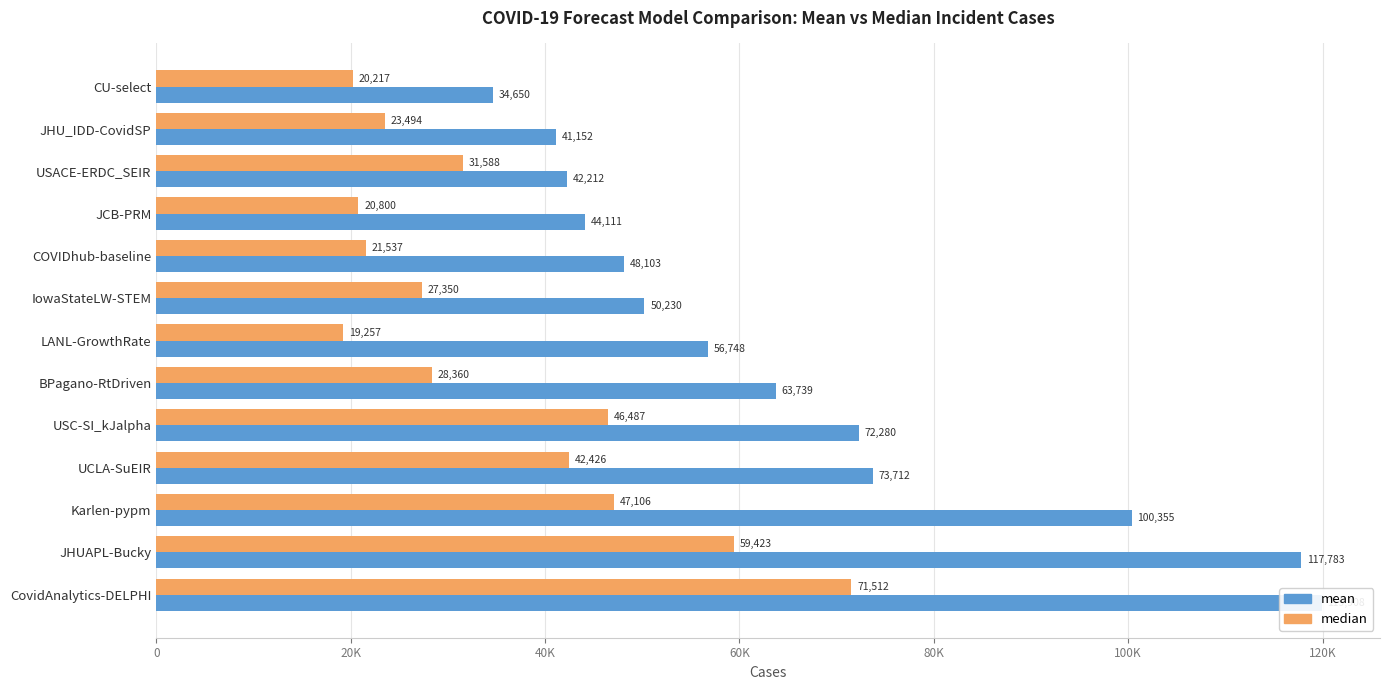

The value of median at LANL-GrowthRate is 13440.8. True or false?

False